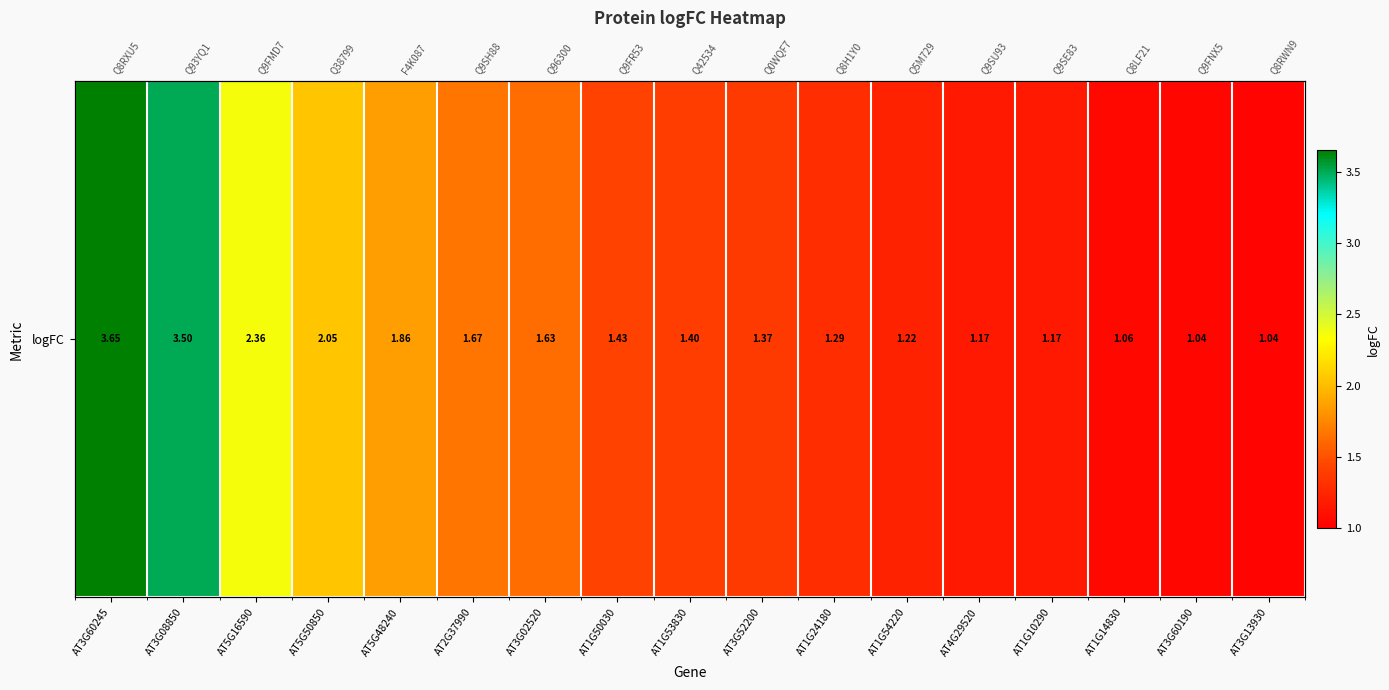

The chart shows a value of 1.9 at AT1G53830. True or false?

False